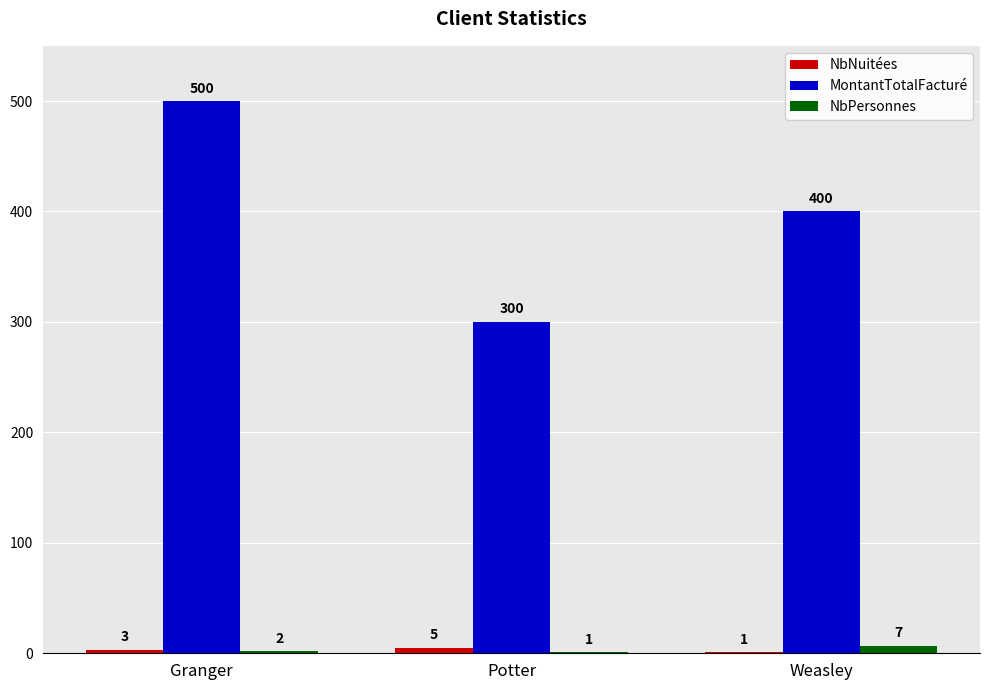

The NbPersonnes series shows 7 at Weasley. True or false?

True